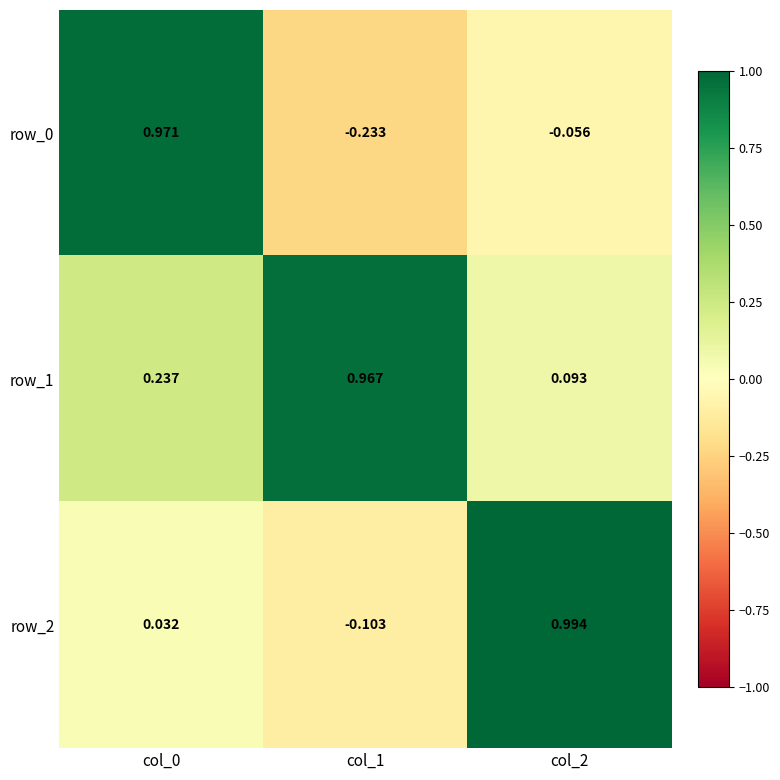

Is the value of row_1 at col_1 greater than the value of row_0 at col_1?

Yes